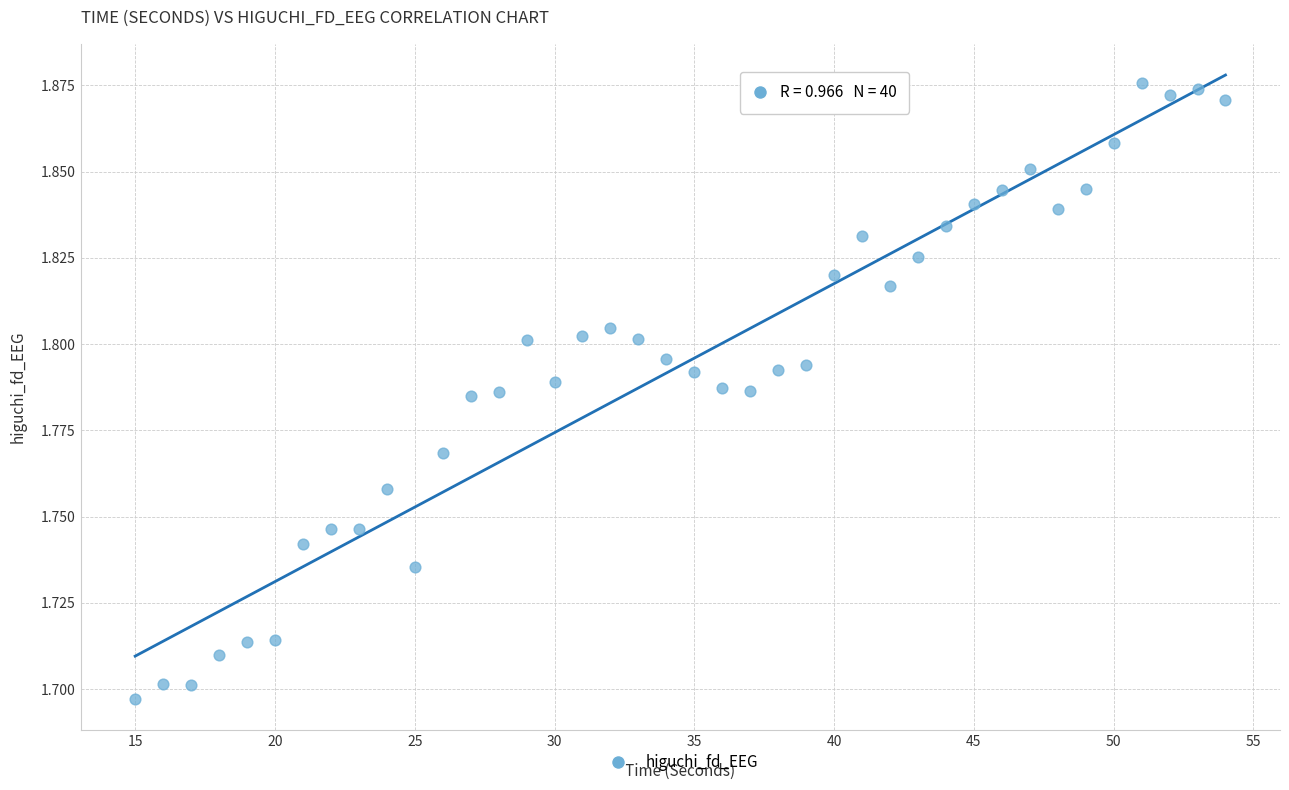

What is the range of X values (max minus min)?

39.0